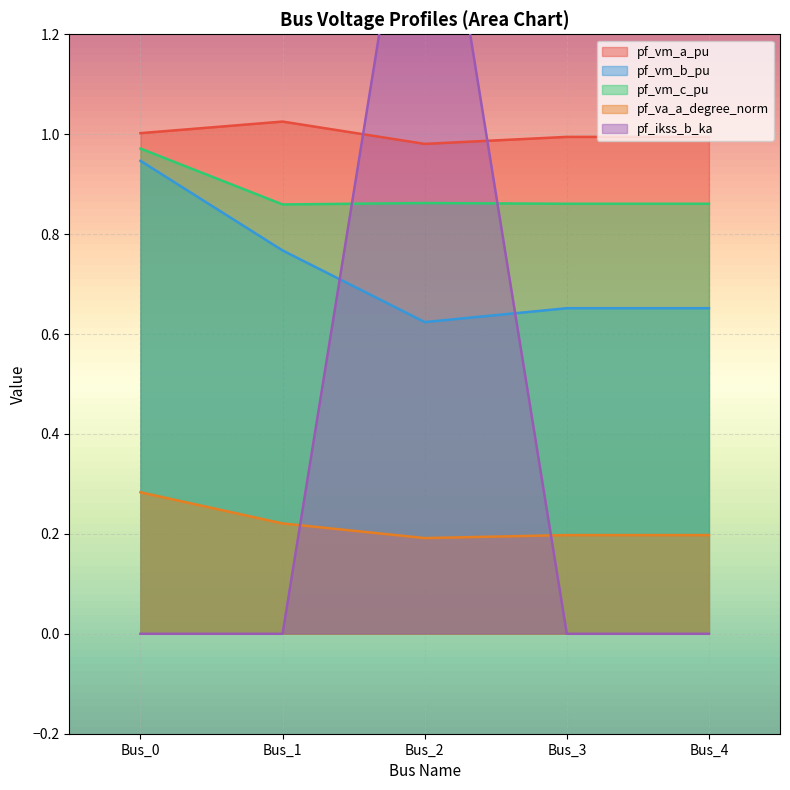

At which category is the sum across all series the highest?

Bus_2